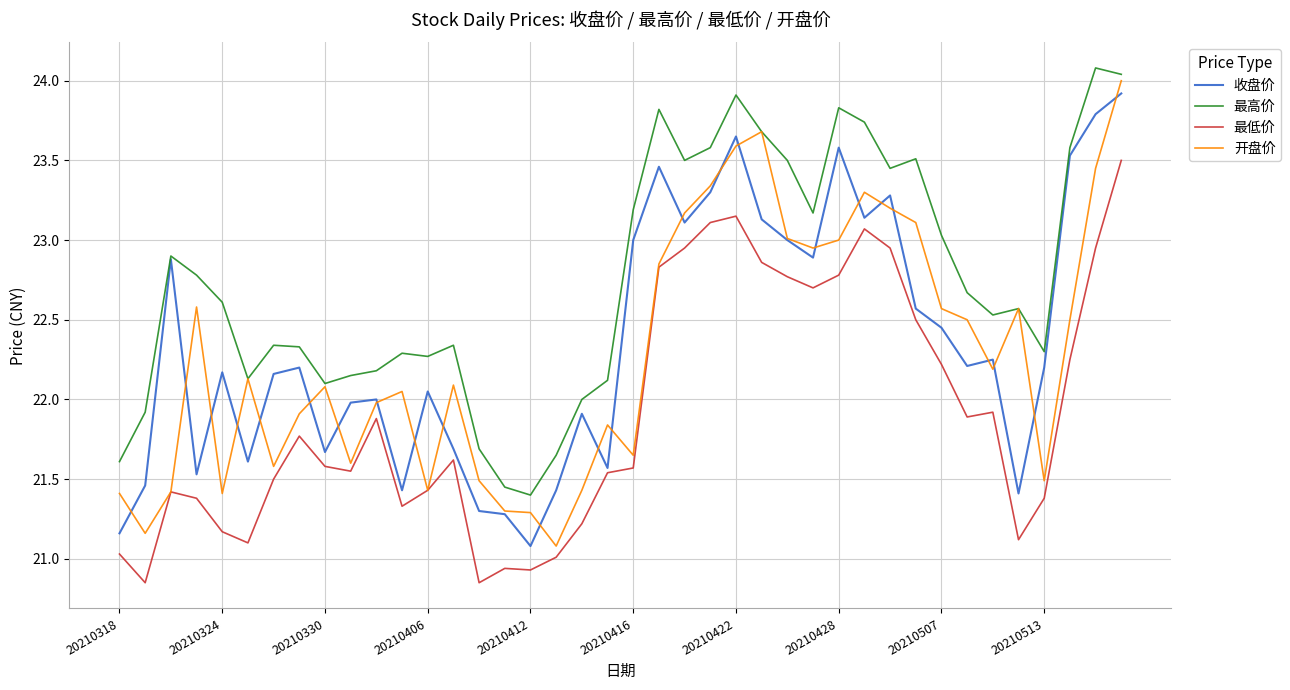

Which series has the largest total across all categories?

最高价